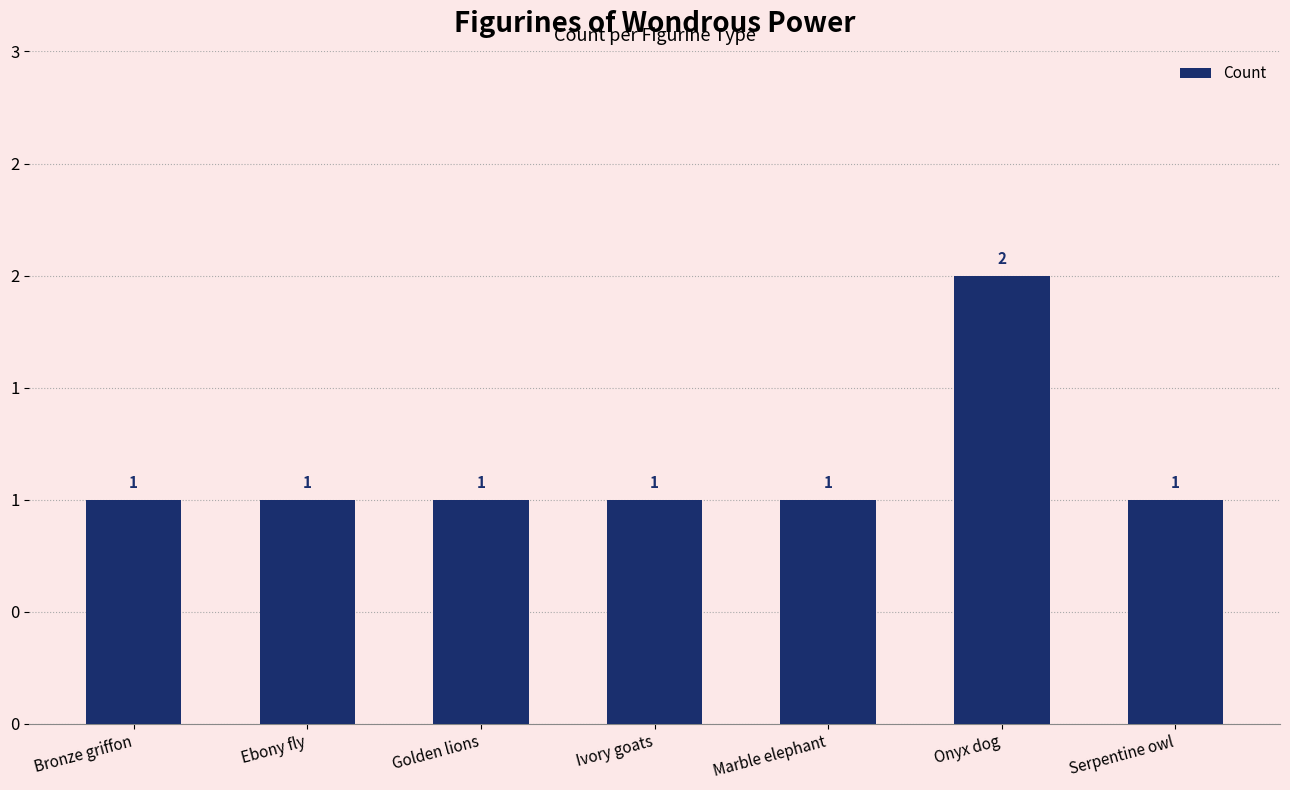

What is the label of the 5th bar from the left?

Marble elephant